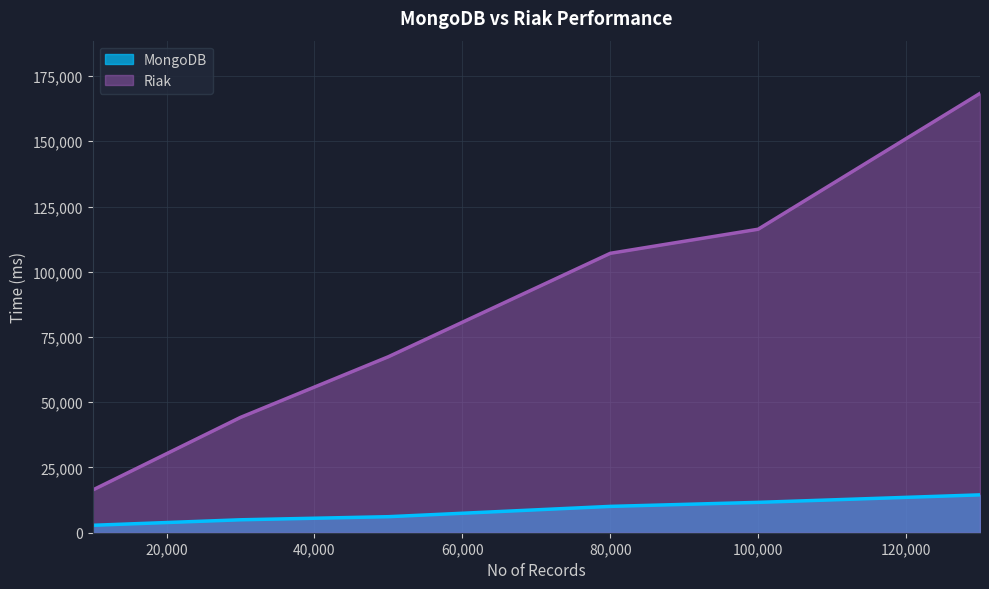

What is the difference between the maximum and minimum values in the MongoDB series?

11662